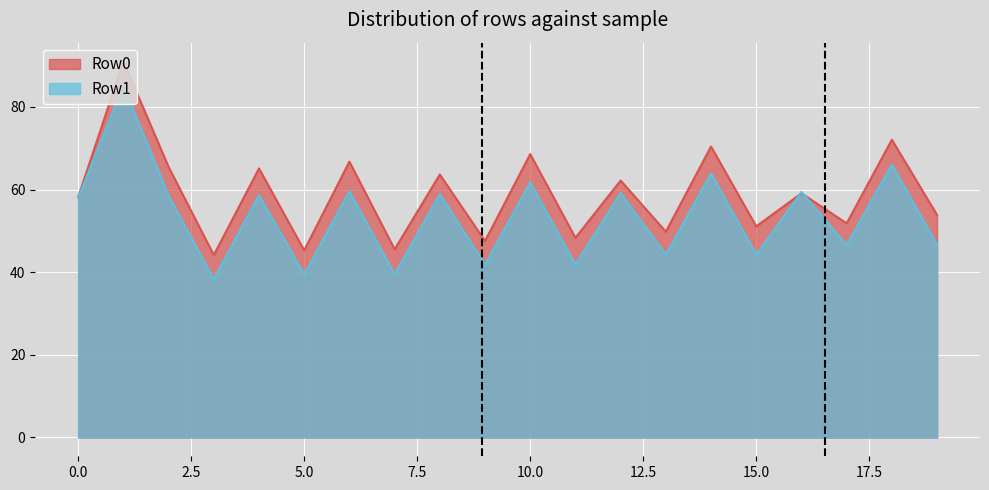

What is the minimum value shown in the chart?

38.3